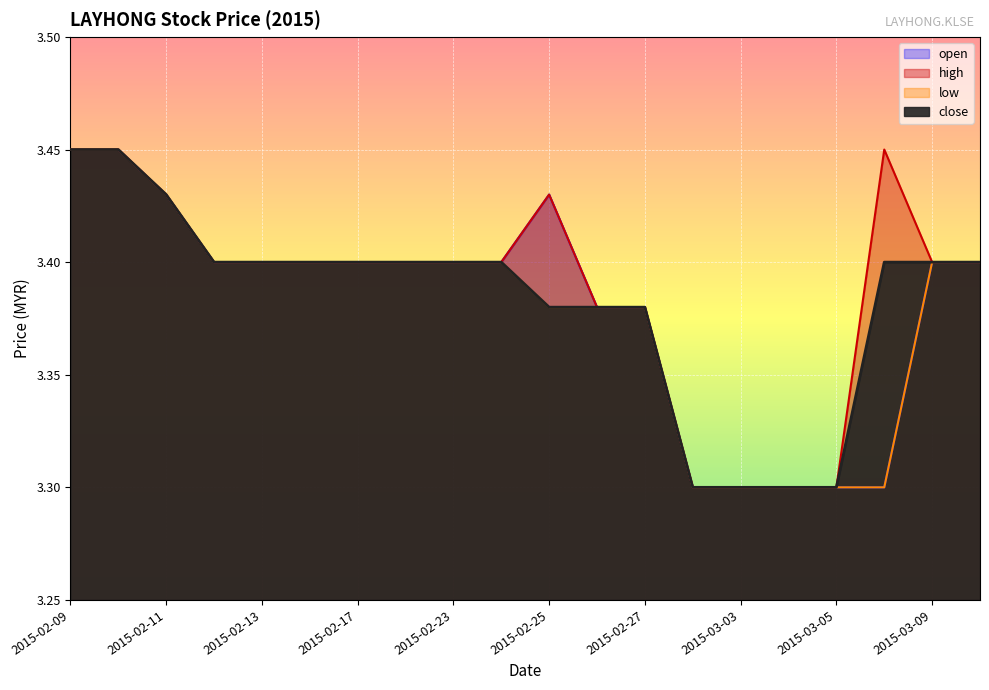

How many distinct data groups are displayed?

4